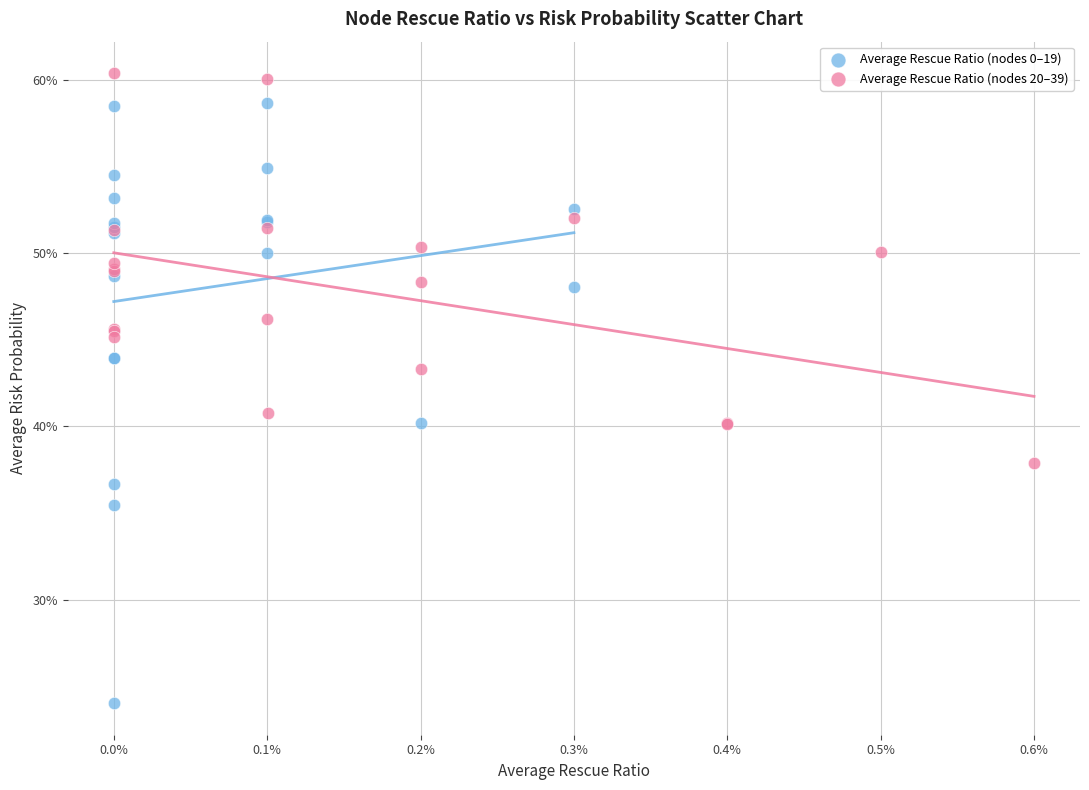

Which series contains the highest Y value?

Average Rescue Ratio (nodes 20–39)